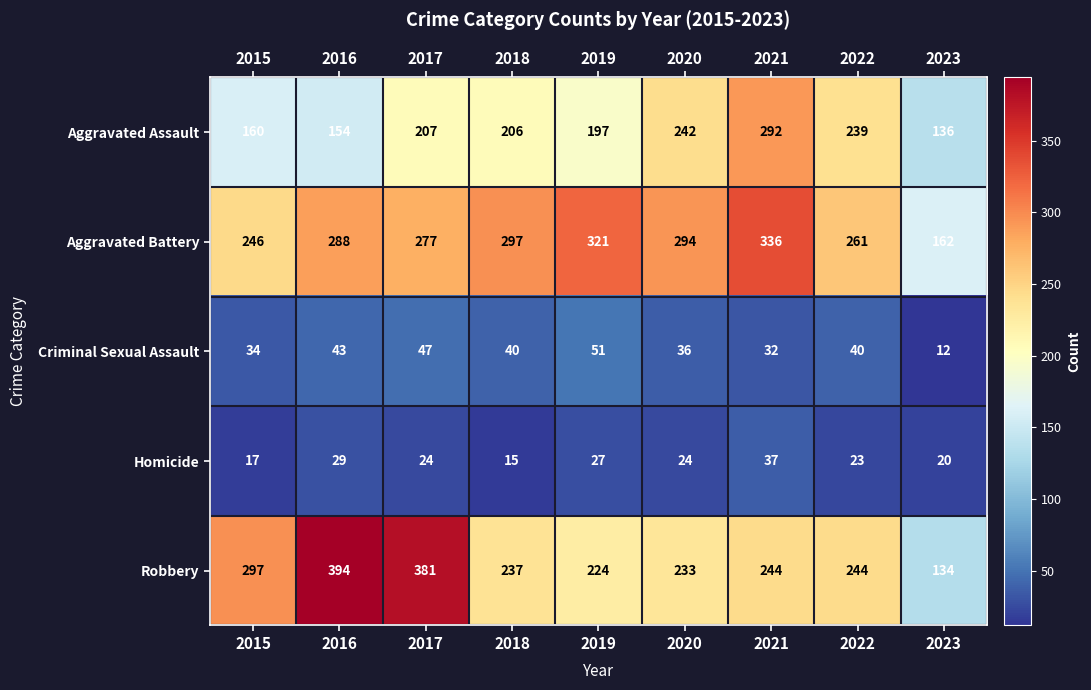

At which label does Robbery first exceed 244?

2015